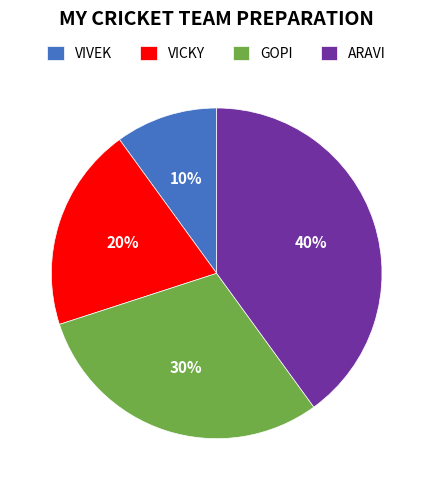

What is the smallest slice in the pie chart?

VIVEK